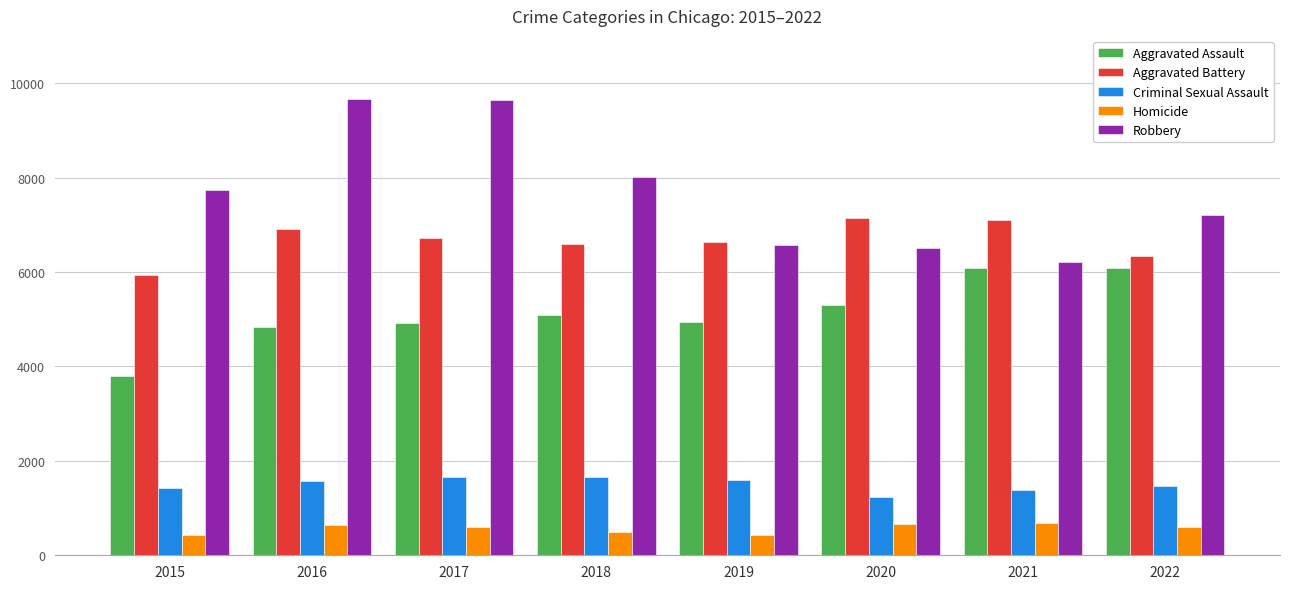

At which label does Robbery reach its minimum?

2021